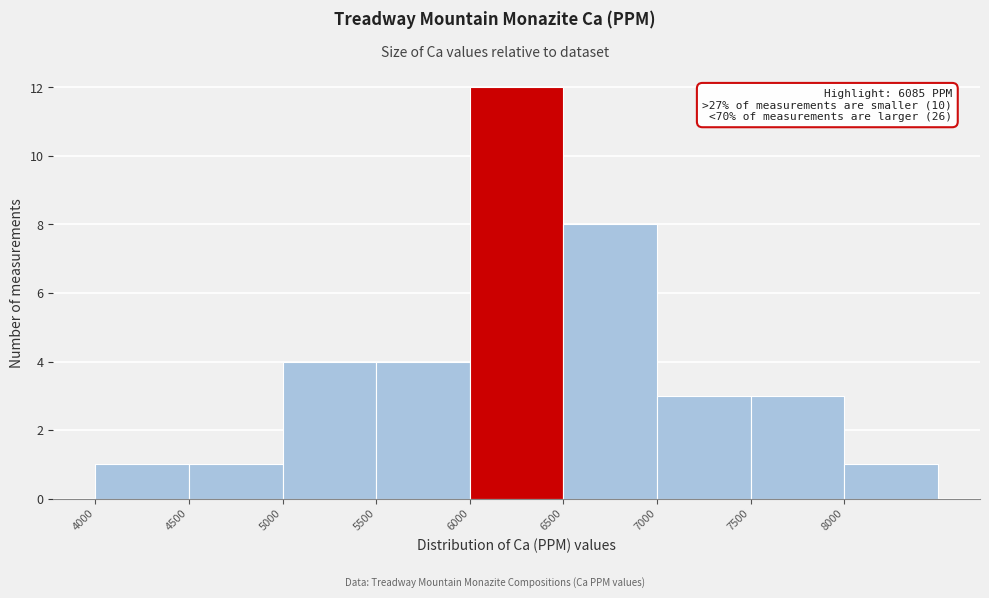

Over which range of the x-axis is the bar tallest?

6000 to 6500